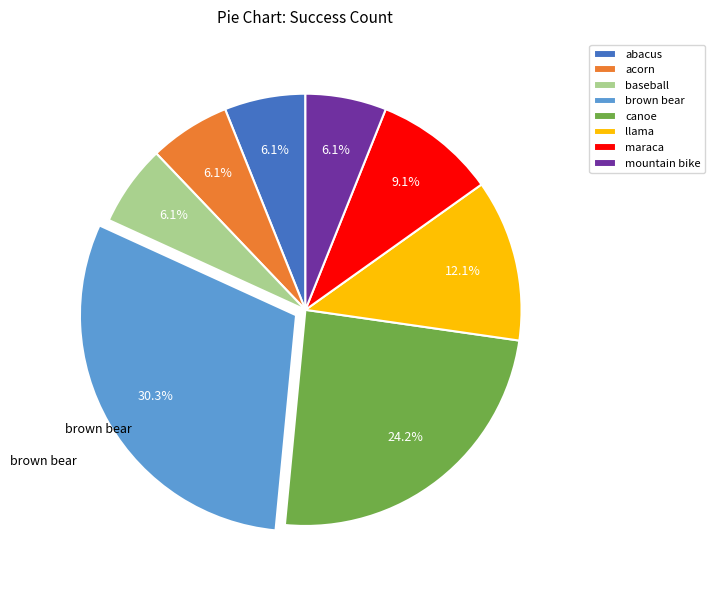

To the nearest percent, what is the difference between the largest and smallest slice percentages?

24%